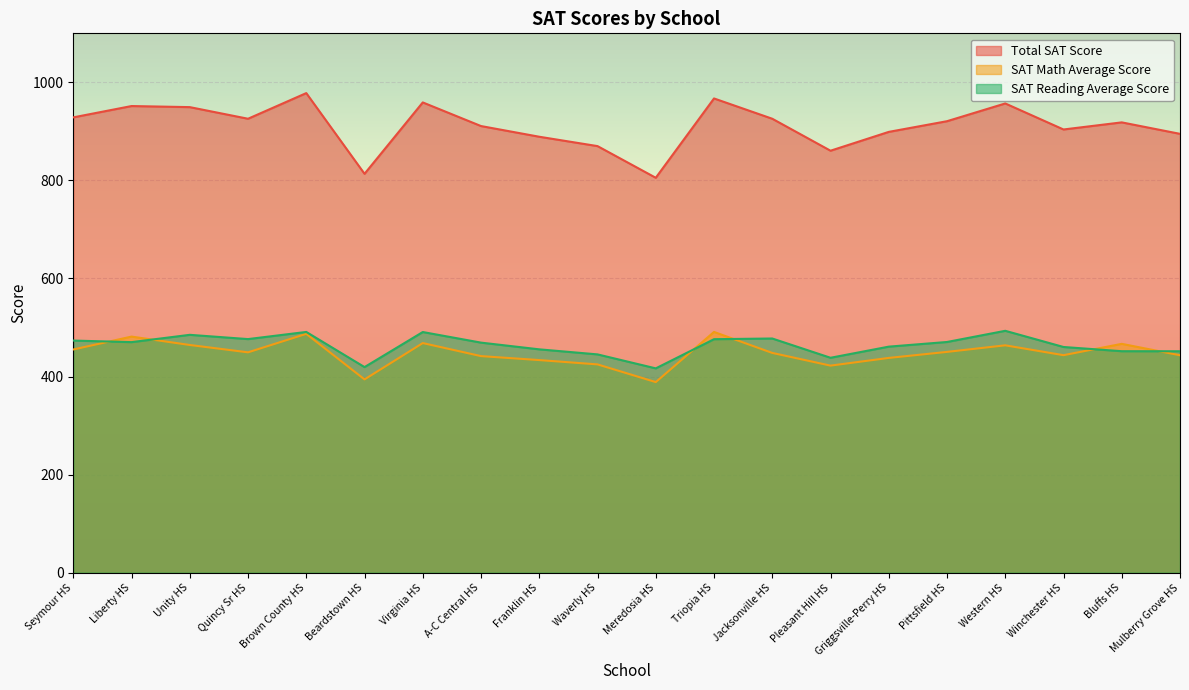

What is the sum of the SAT Reading Average Score values at Virginia HS and Liberty HS?

961.0